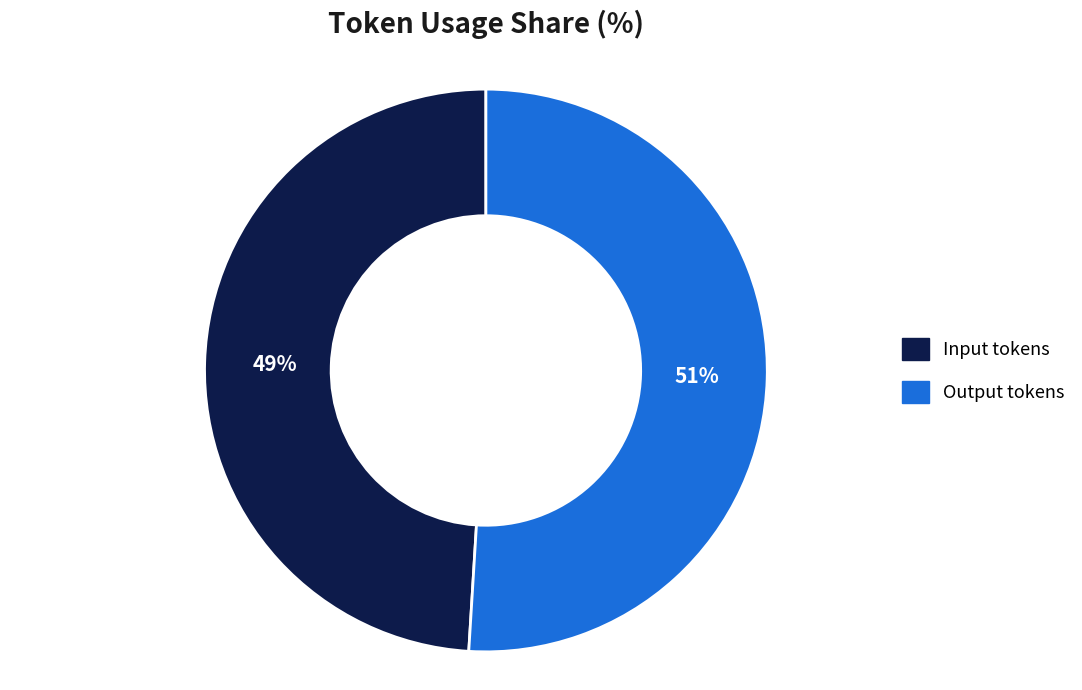

Count the number of slices in the pie.

2